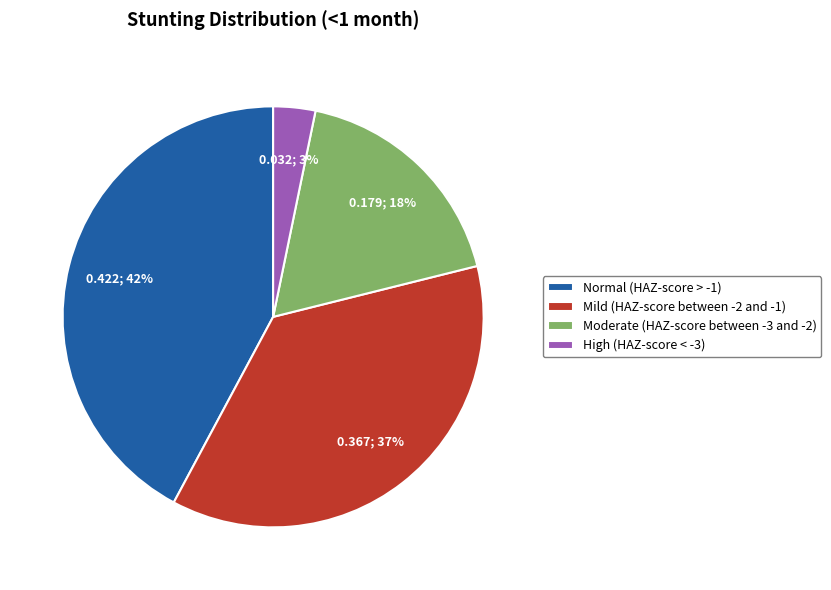

Between Moderate (HAZ-score between -3 and -2) and Normal (HAZ-score > -1), which is larger?

Normal (HAZ-score > -1)